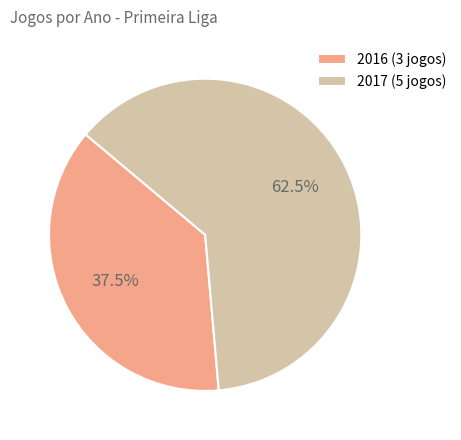

Between 2017 (5 jogos) and 2016 (3 jogos), which is larger?

2017 (5 jogos)